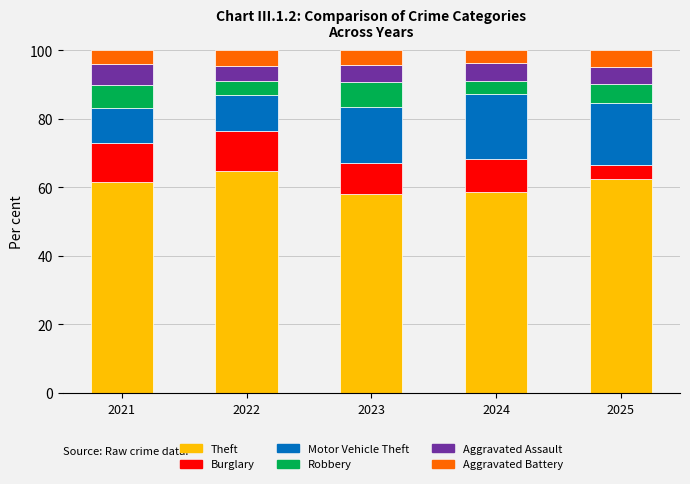

Reading left to right, transcribe the values for Theft.

61.5	64.7	57.9	58.5	62.4